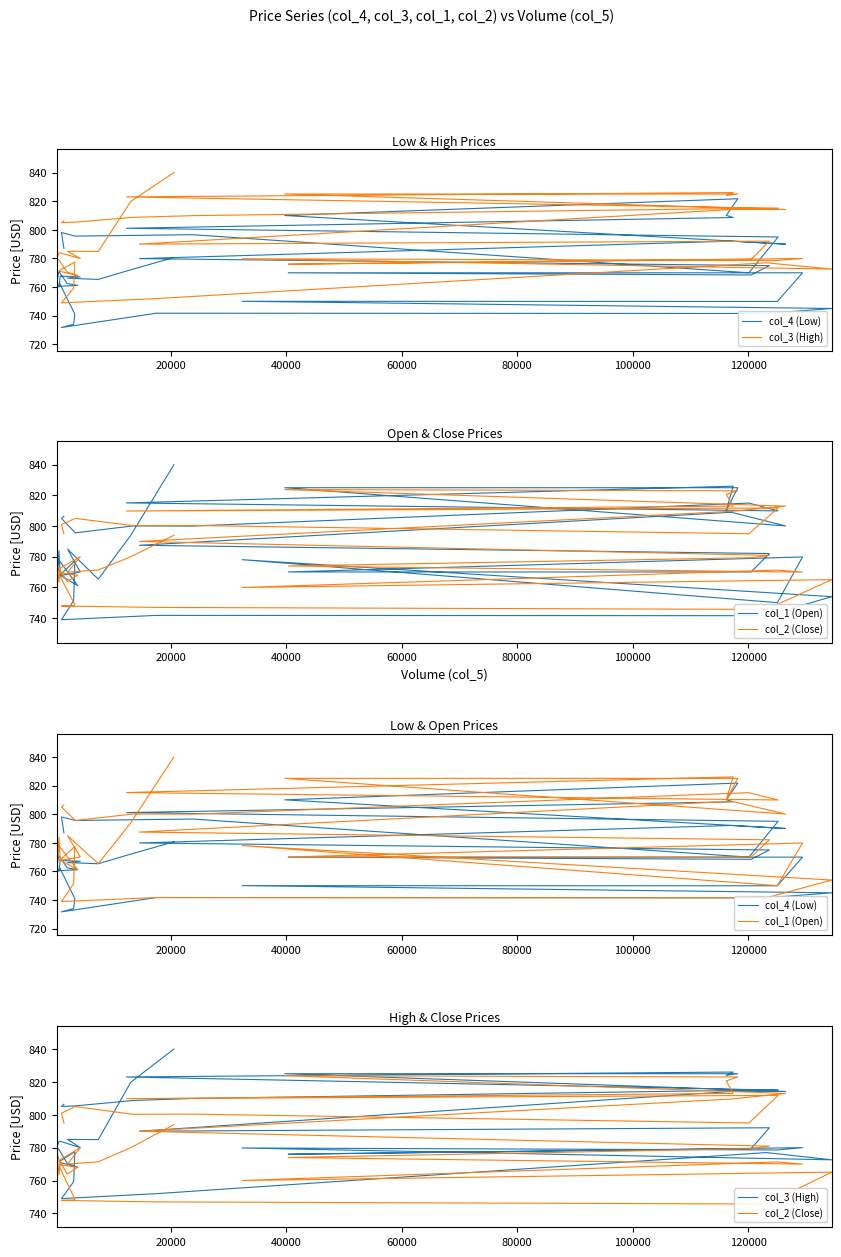

Which series has the largest range (max minus min)?

col_1 (Open)